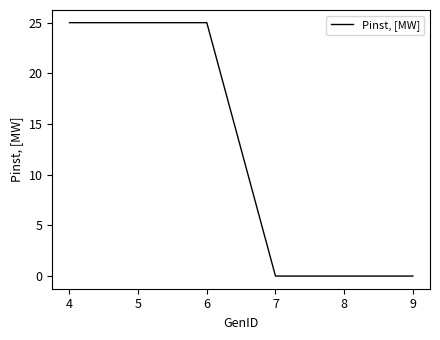

Is it true that the value at 9 is -12?

False